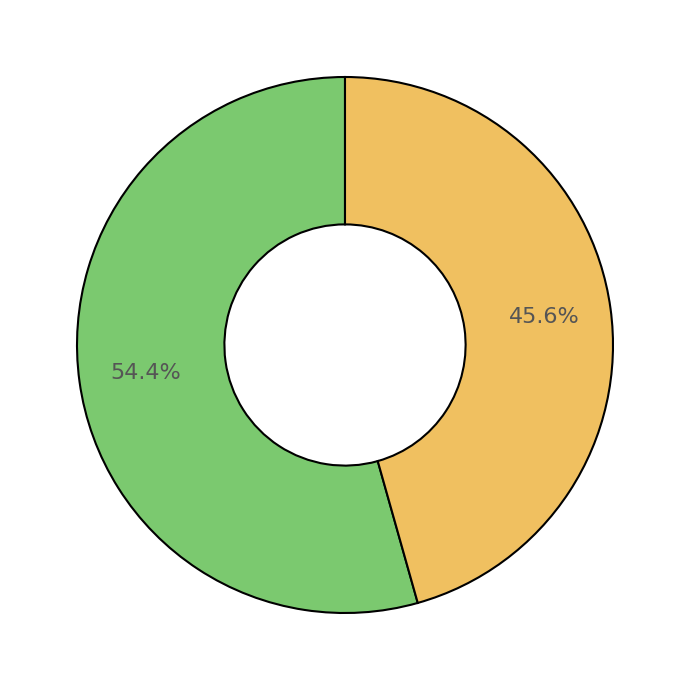

Does any single category account for the majority?

Yes